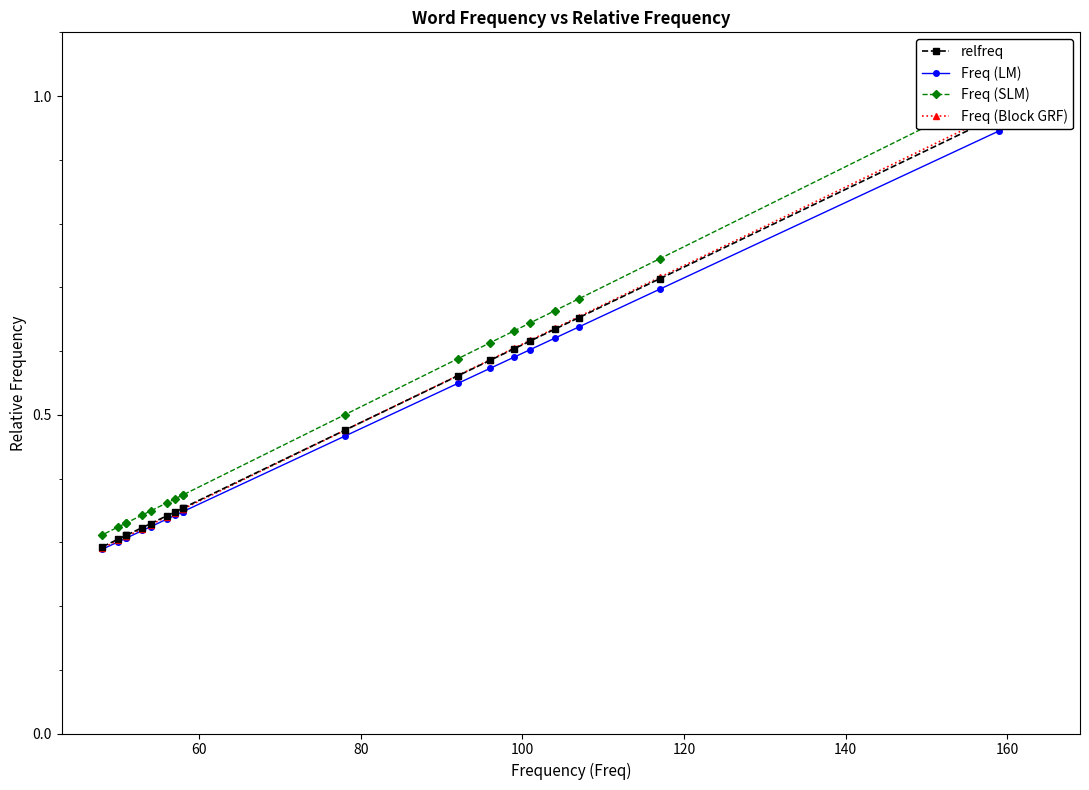

The Freq (LM) series shows 0.3 at 40. True or false?

False